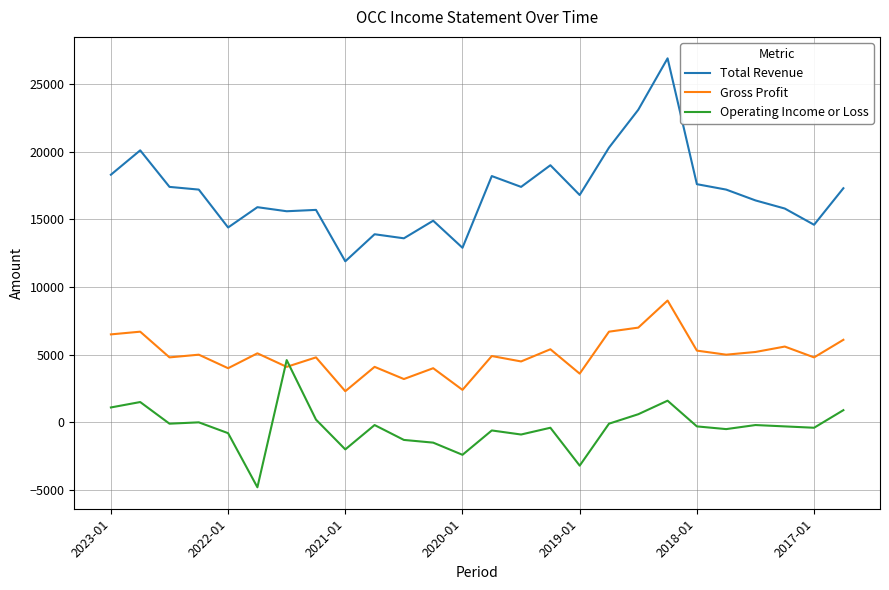

What is the lowest value of the Operating Income or Loss series?

-4800